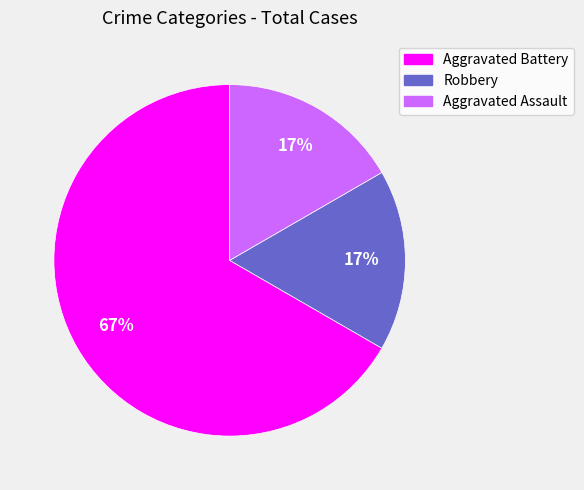

How many segments does this pie chart have?

3